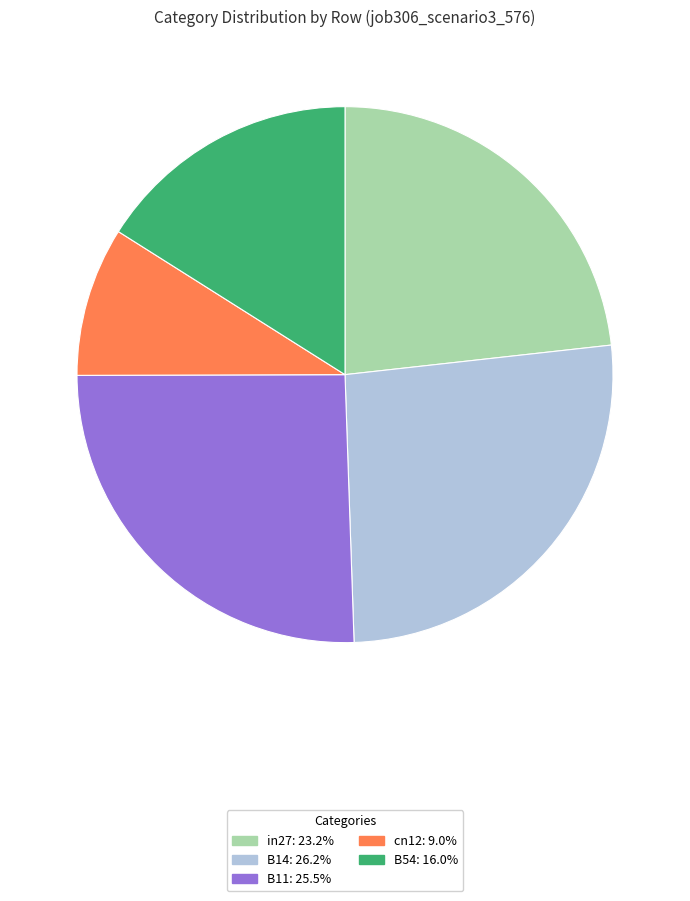

Rank the categories by value from lowest to highest.

cn12, B54, in27, B11, B14